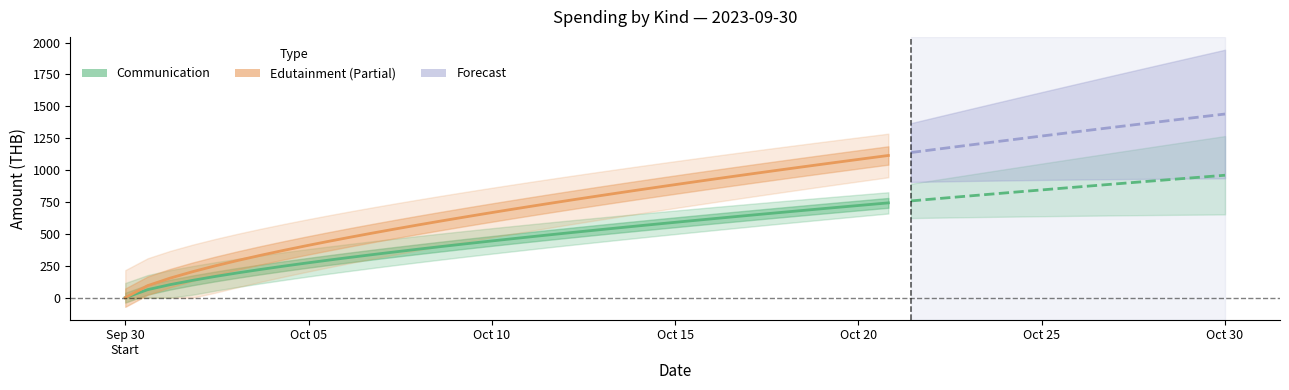

Does the chart display data point markers on the line(s)?

No